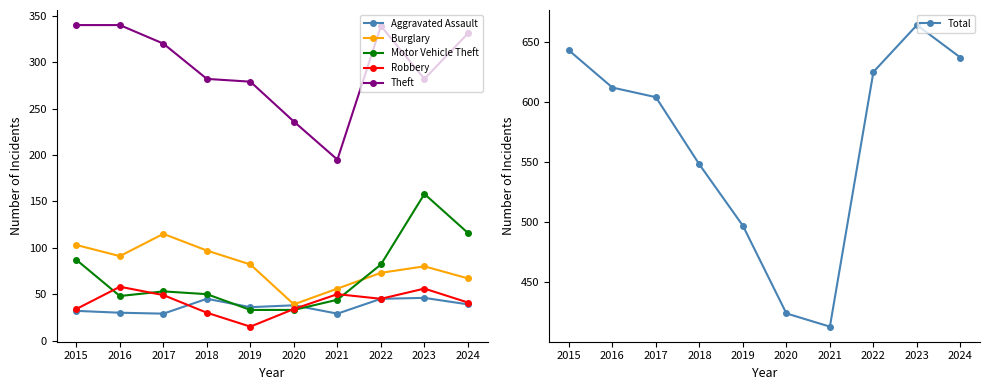

What is the difference between the maximum and minimum values in the Total series?

251